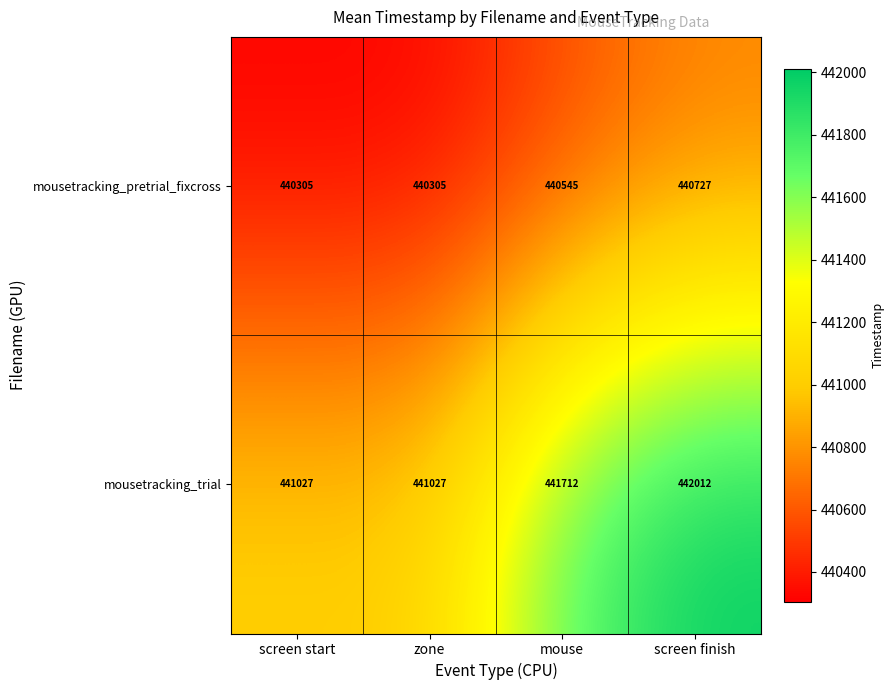

Which series has the largest total across all categories?

mousetracking_trial